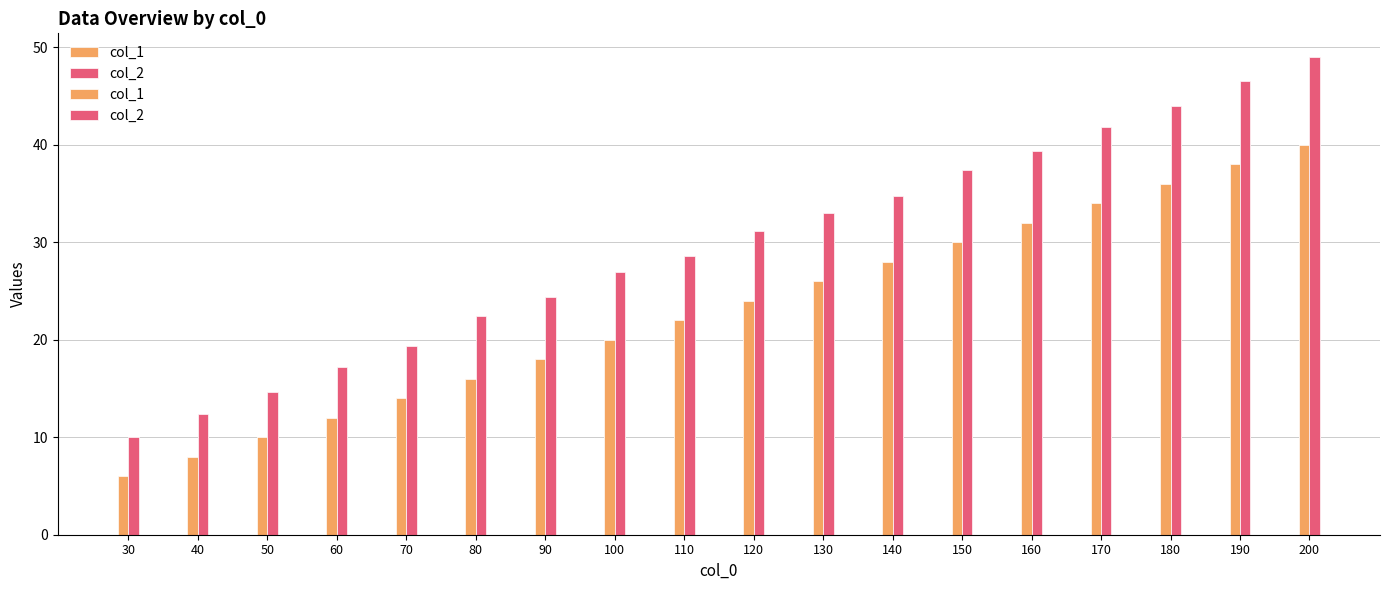

What is the value of the col_1 bar at the 13th from the left?

30.0